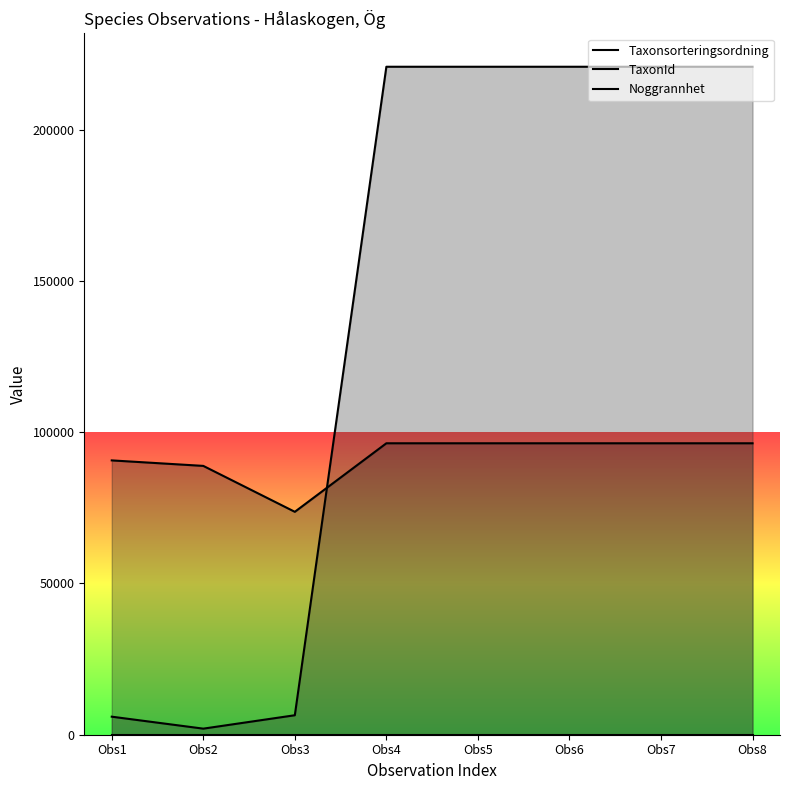

Read the TaxonId value at Obs6.

220787